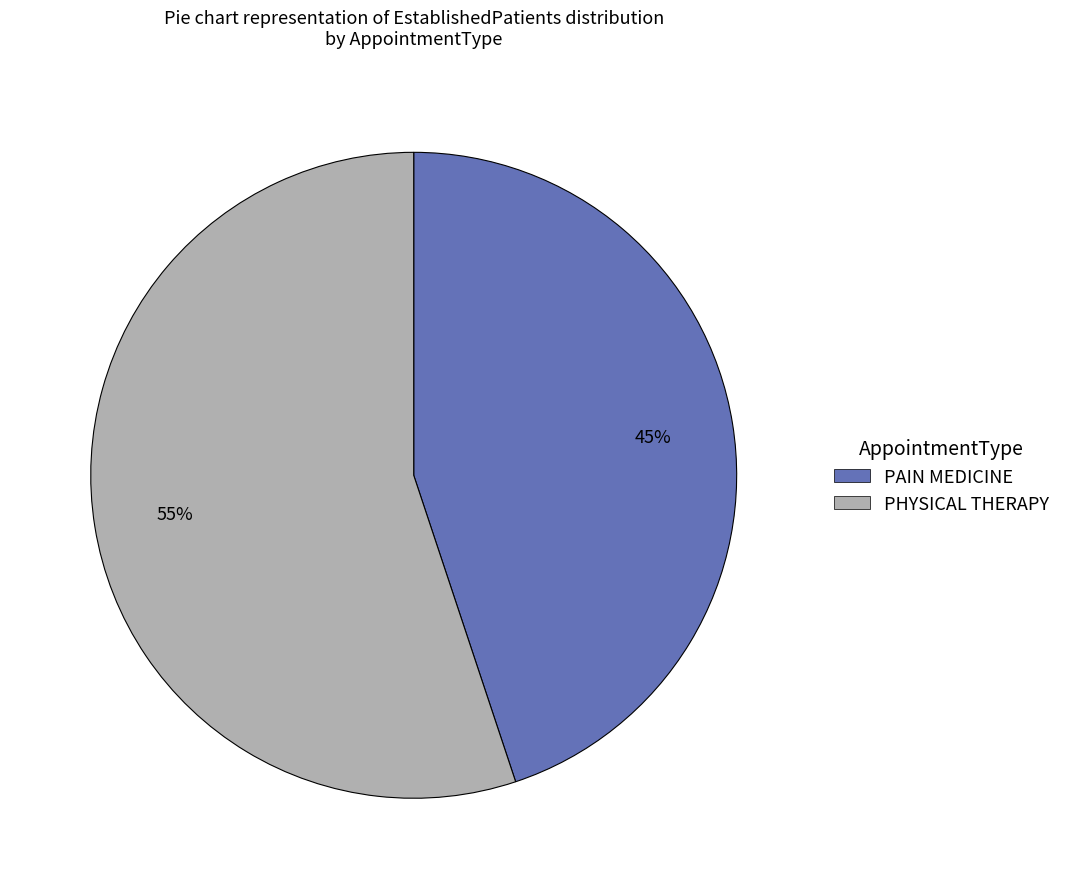

What percentage is the PHYSICAL THERAPY slice, to the nearest percent?

55%